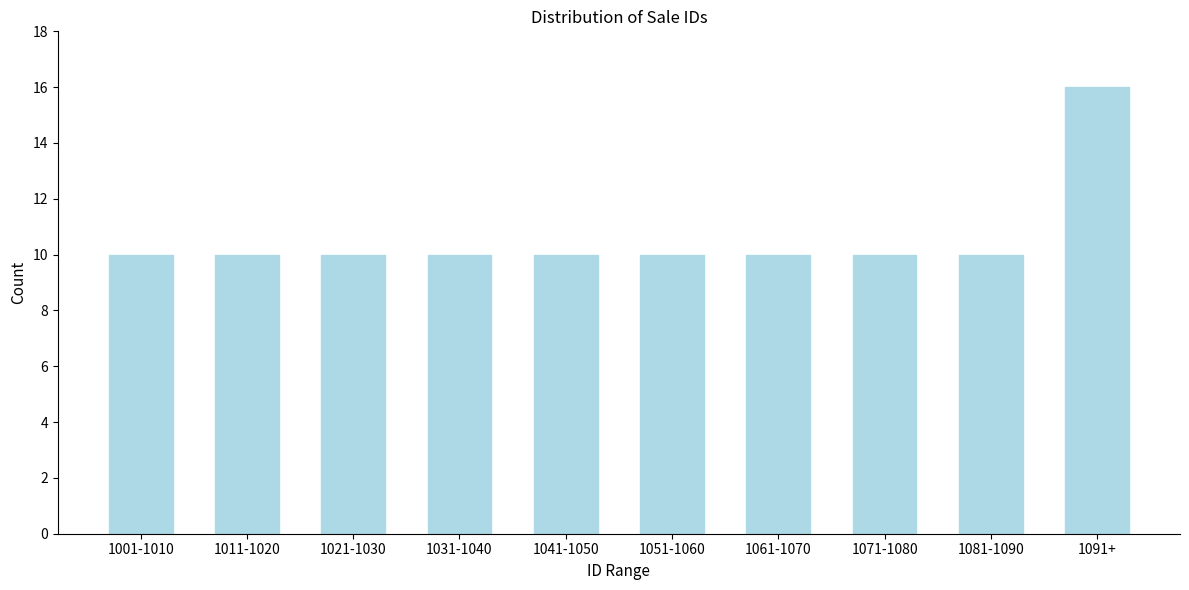

Reading right to left, what are all the values shown in this chart?

16	10	10	10	10	10	10	10	10	10